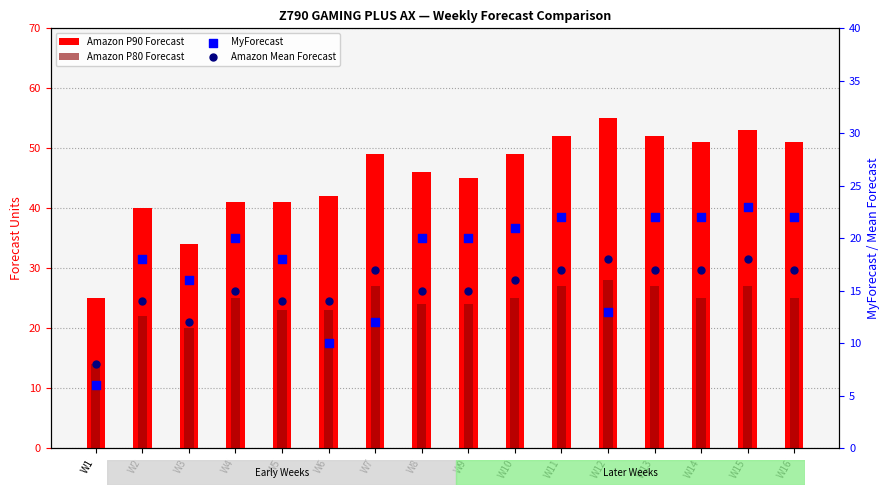

What are all the series names shown in the legend?

Amazon P90 Forecast, Amazon P80 Forecast, MyForecast, Amazon Mean Forecast